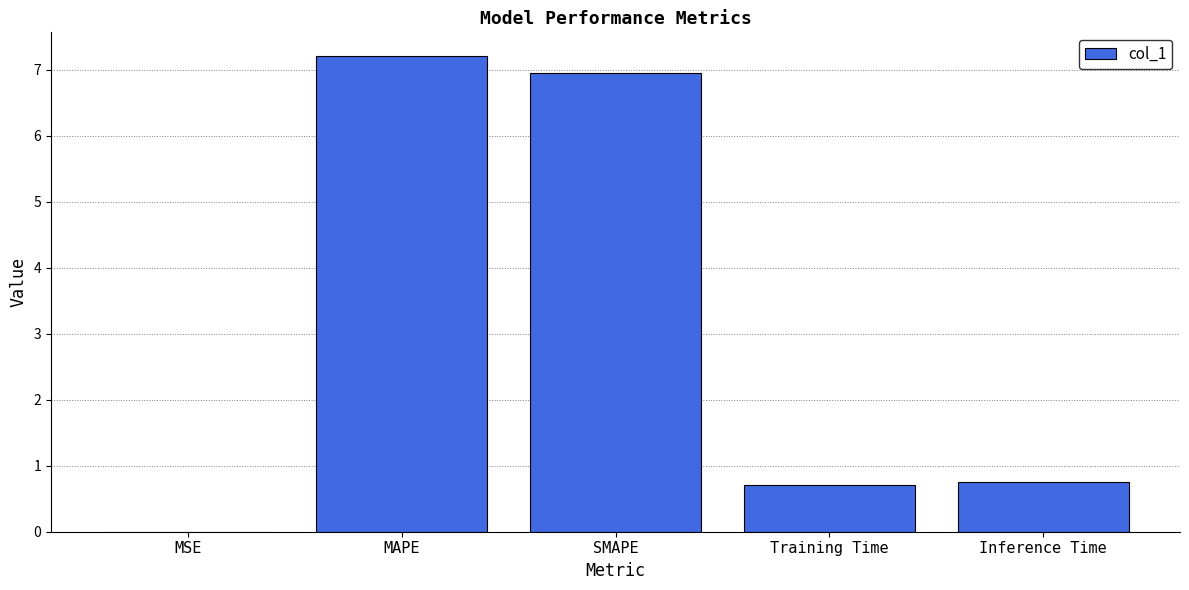

The value at Inference Time is 0.2. True or false?

False